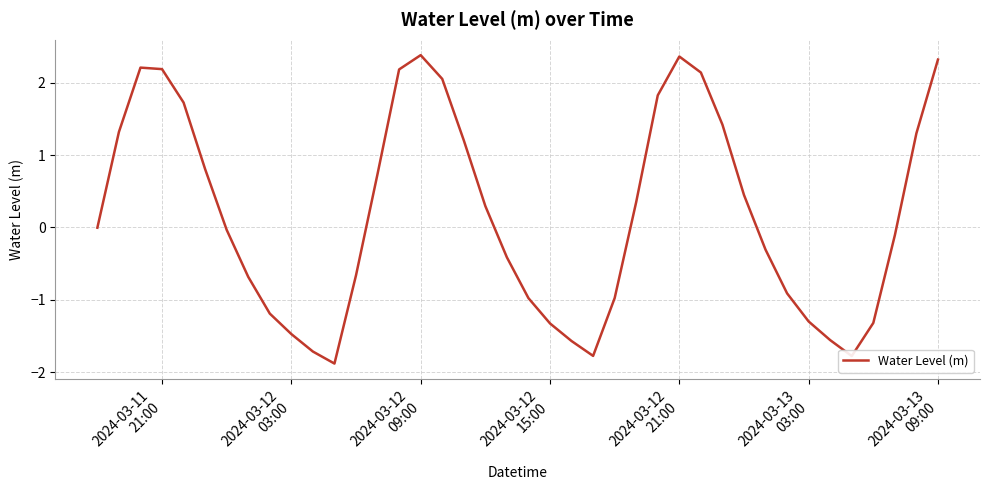

What is the difference between the maximum and minimum values?

4.3